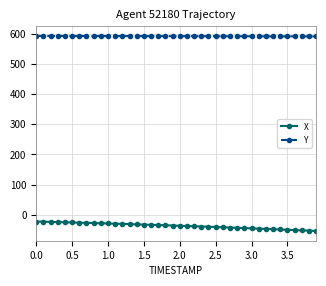

List the series in order of their peak value, lowest first.

X, Y